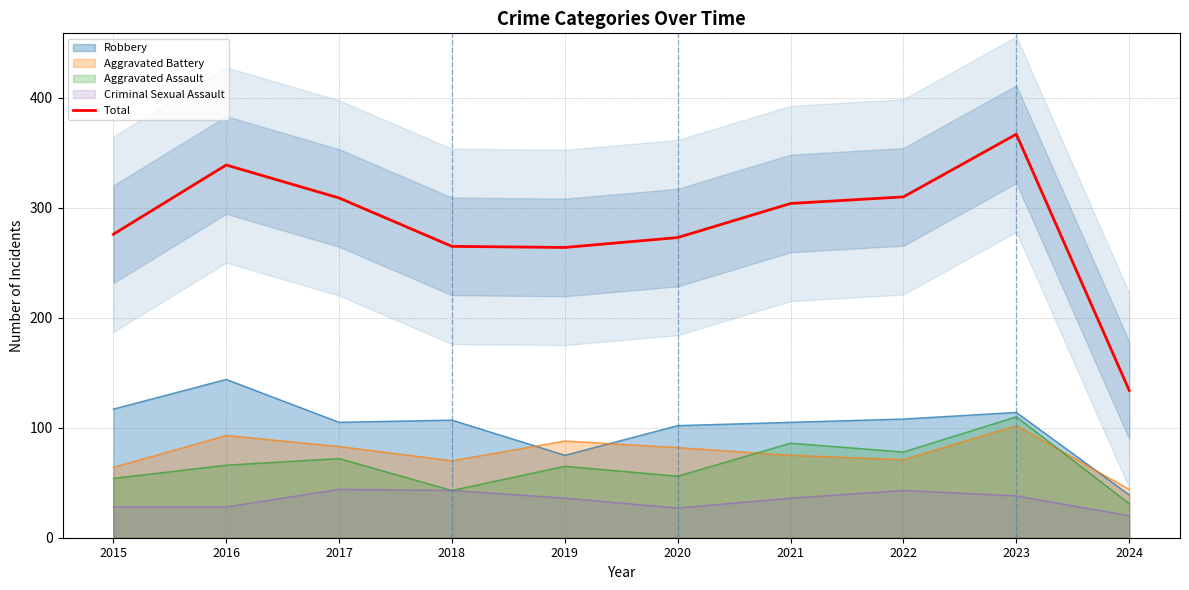

At which category does the chart reach its peak across all series?

2023